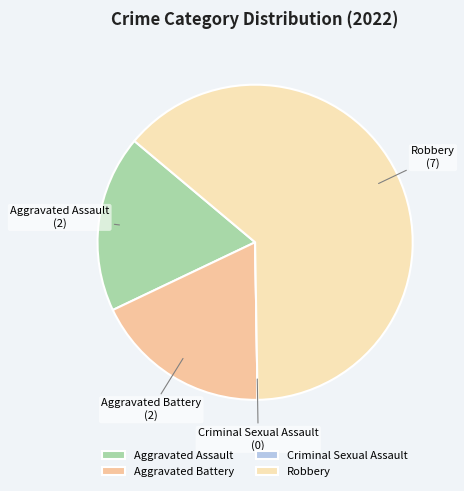

Is there a majority slice in this chart?

Yes